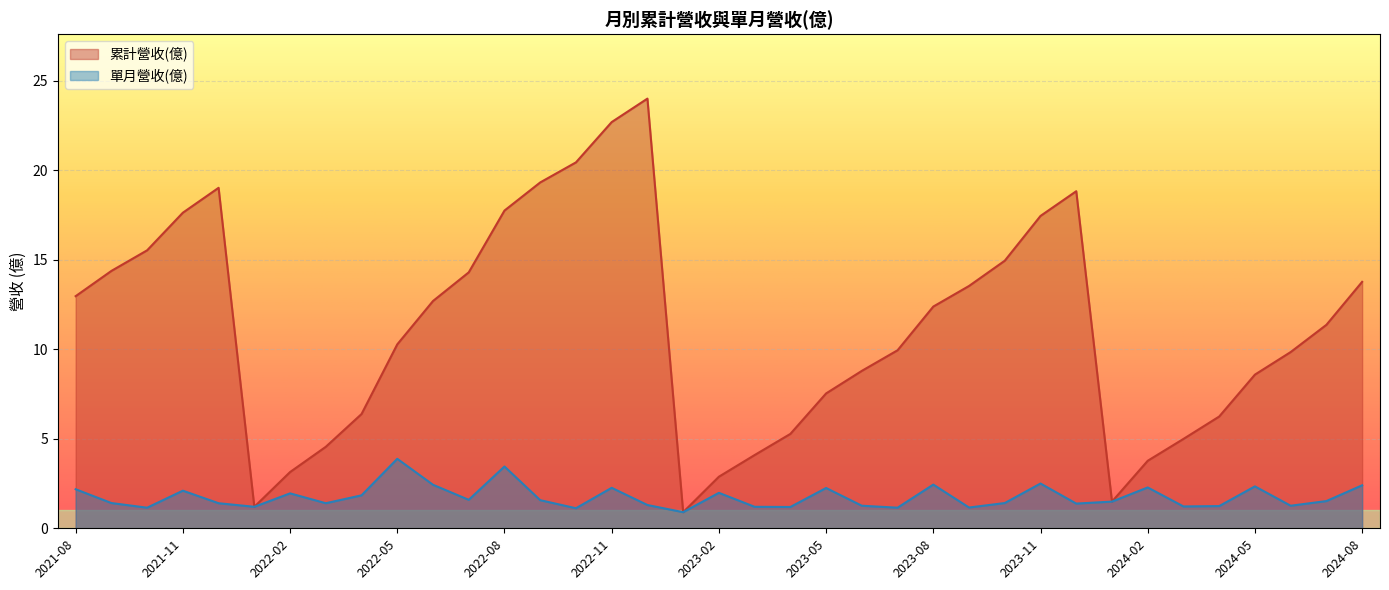

At 2023-10, list the series in order from largest to smallest.

累計營收(億), 單月營收(億)